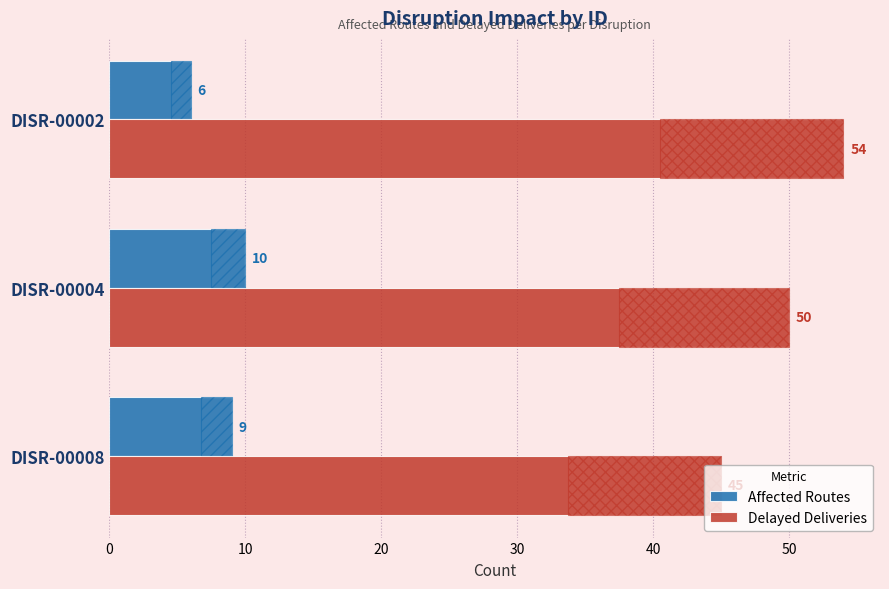

Which series has the largest total across all categories?

Delayed Deliveries